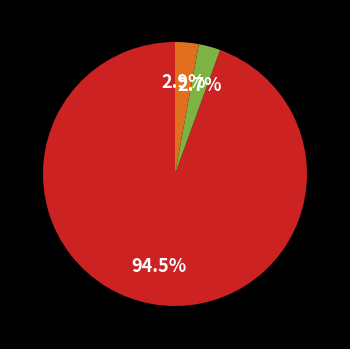

How many segments does this pie chart have?

3